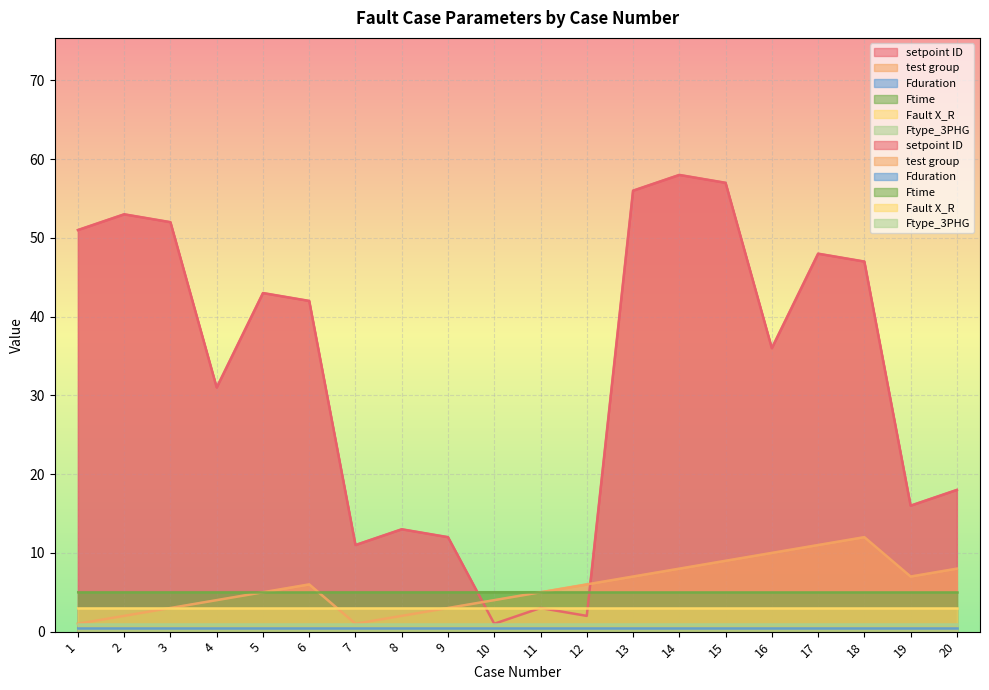

What are all the series names shown in the legend?

setpoint ID, test group, Fduration, Ftime, Fault X_R, Ftype_3PHG